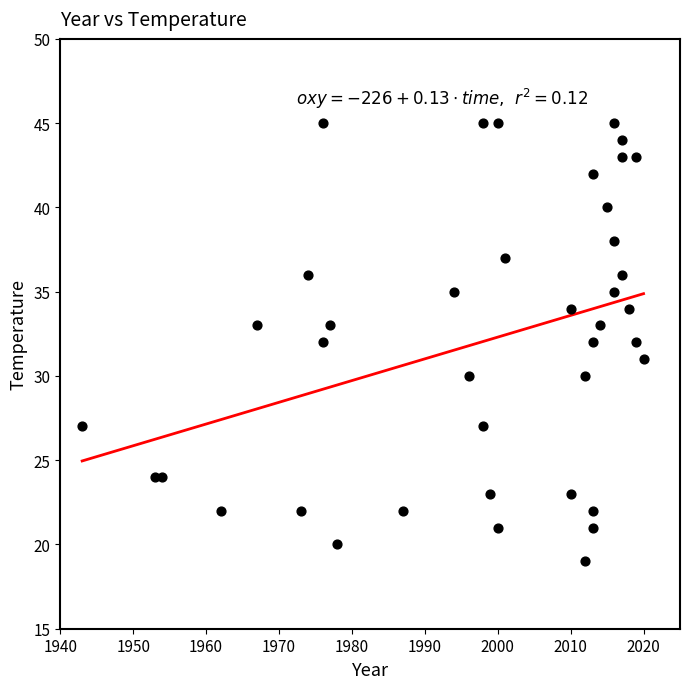

What is the range of X values (max minus min)?

77